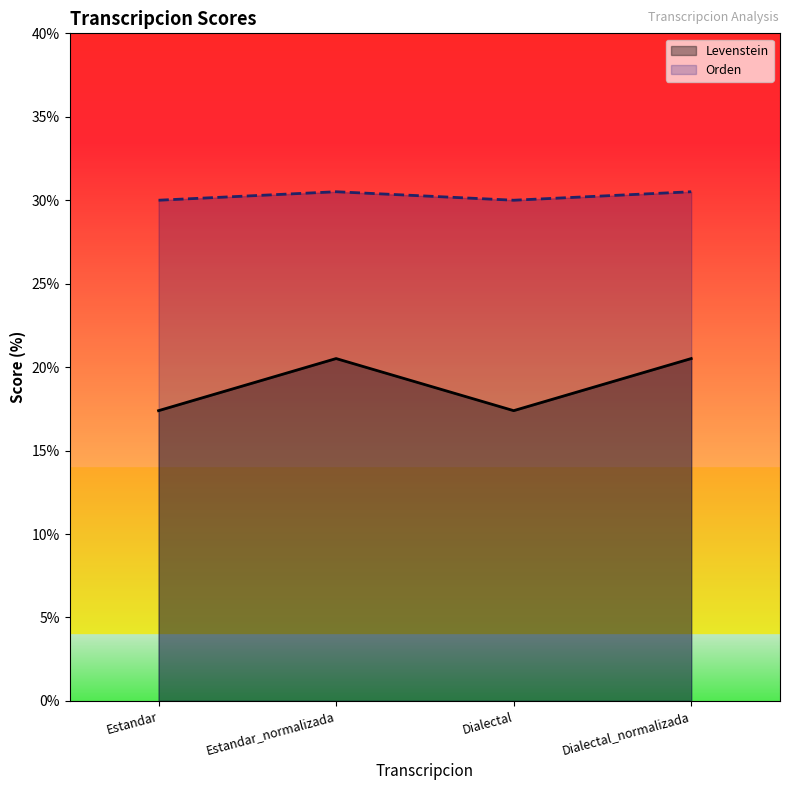

Rank the series by their average value, from lowest to highest.

Levenstein, Orden